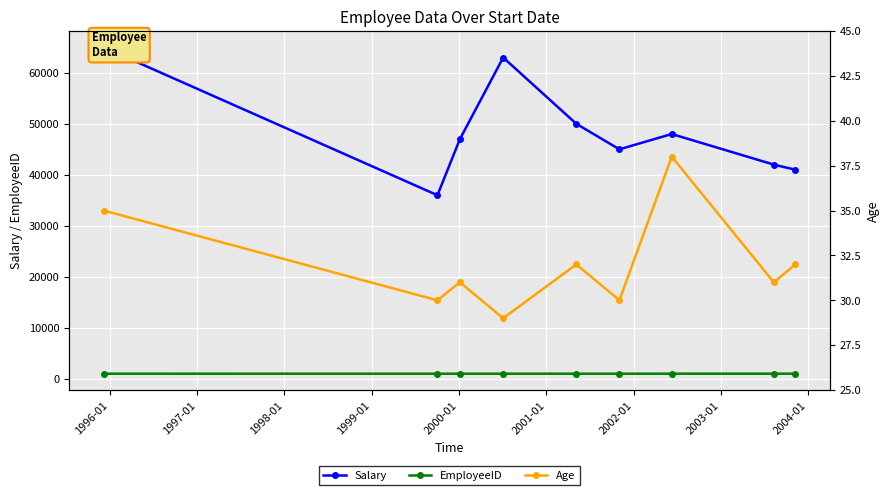

Is the value of Age at 2001-01 greater than the value of Salary at 2001-01?

No